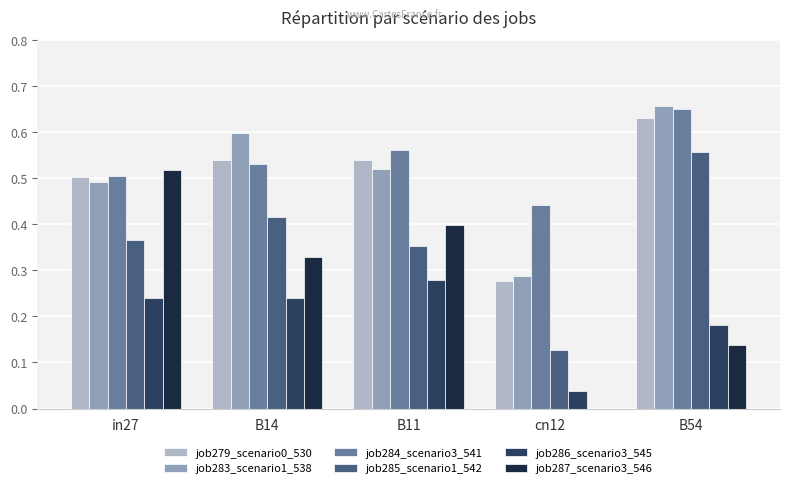

Which category has the highest value across all series?

B54